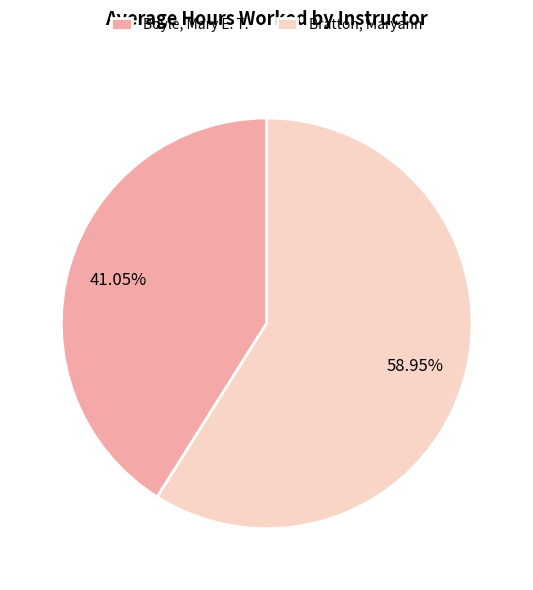

To the nearest percent, what is the combined percentage of Boyle, Mary E. T. and Bratton, Maryann?

100%